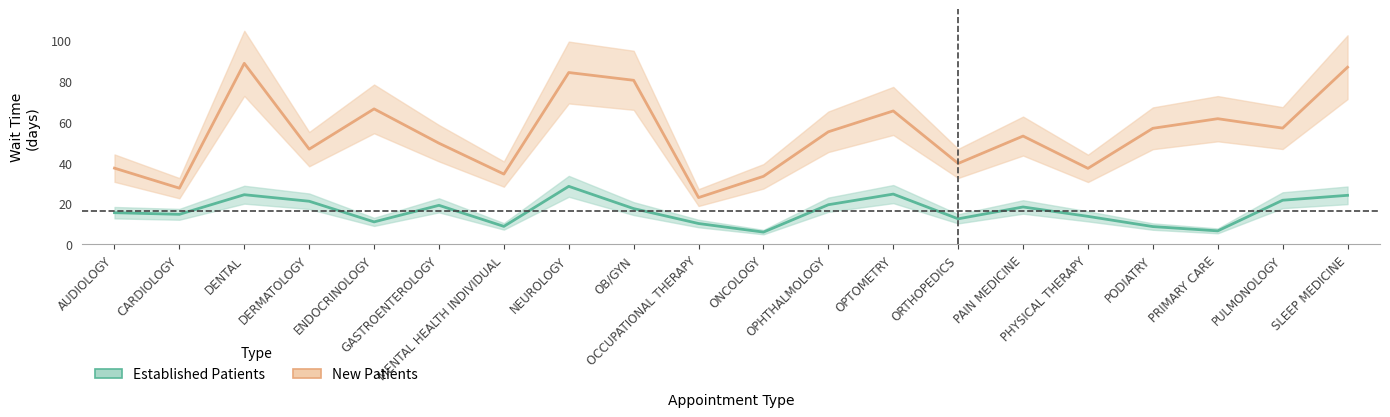

Which category has the highest value across all series?

DENTAL